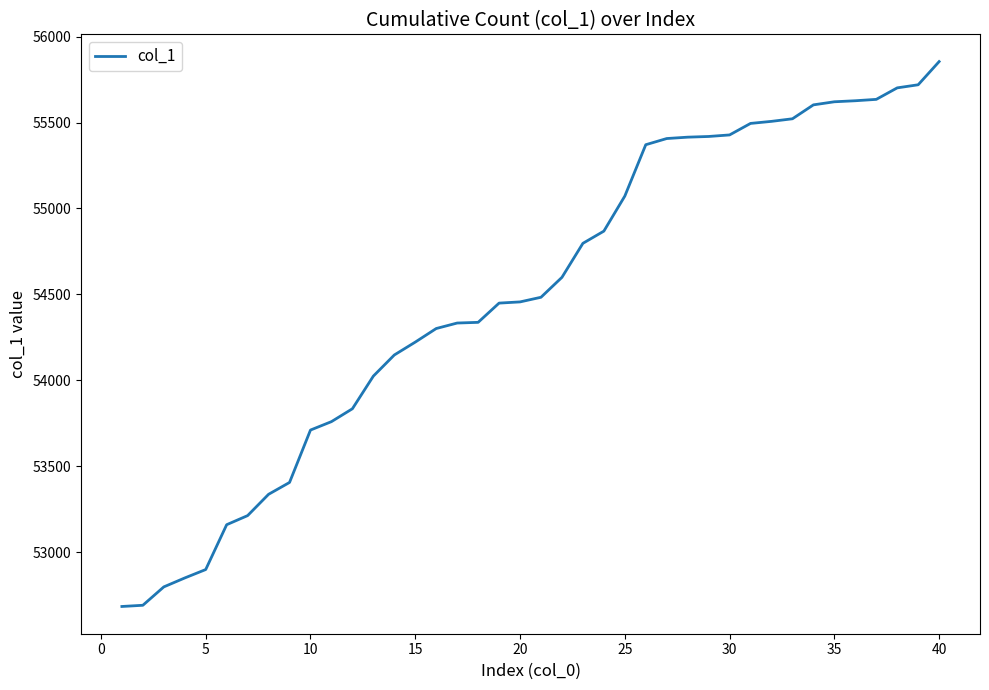

What is the difference between the maximum and minimum values?

3172